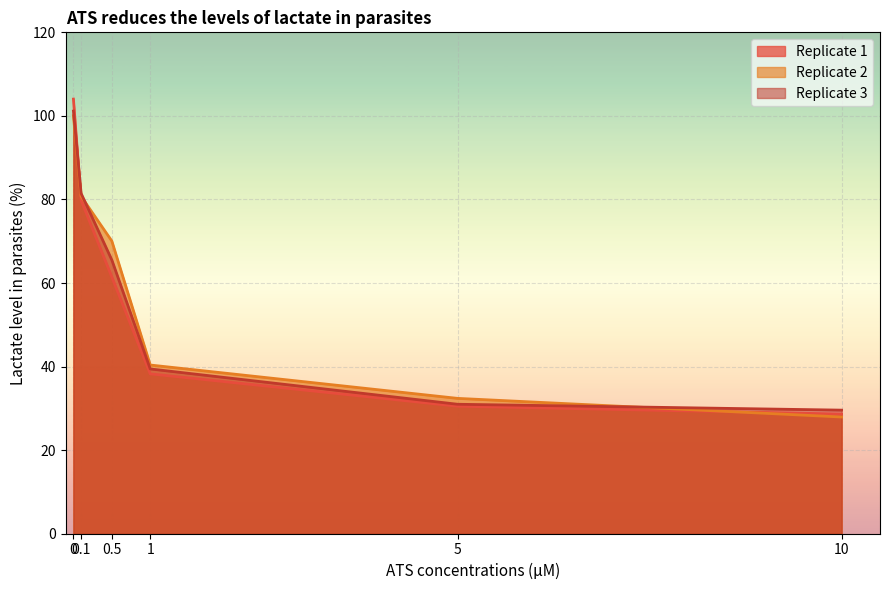

True or false: Replicate 2 has a value of 173.0 at 0.

False